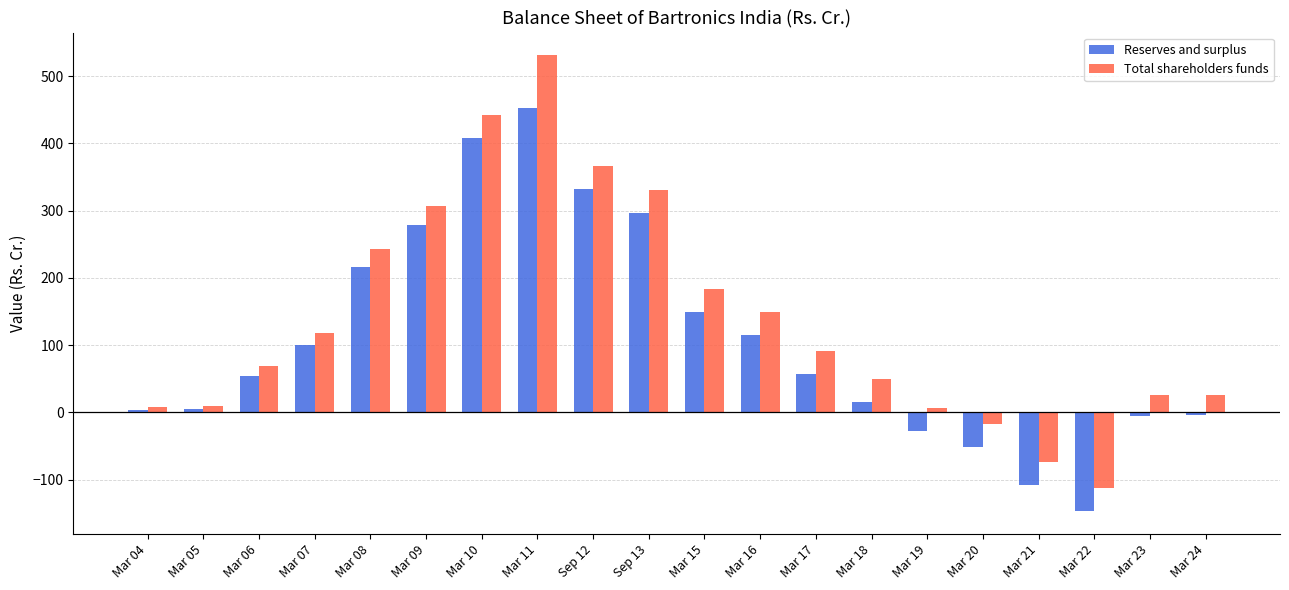

At which category is the sum across all series the highest?

Mar 11